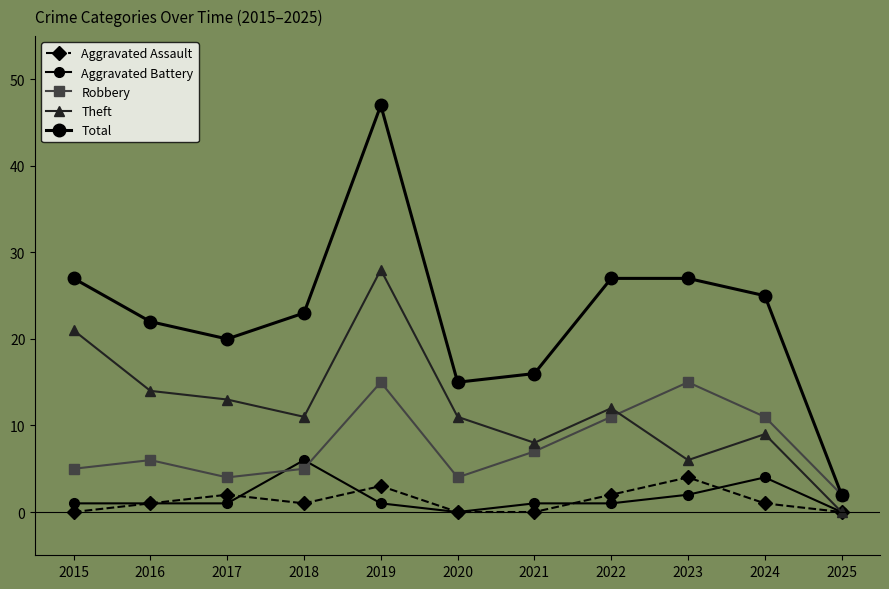

Count the number of data series in this chart.

5